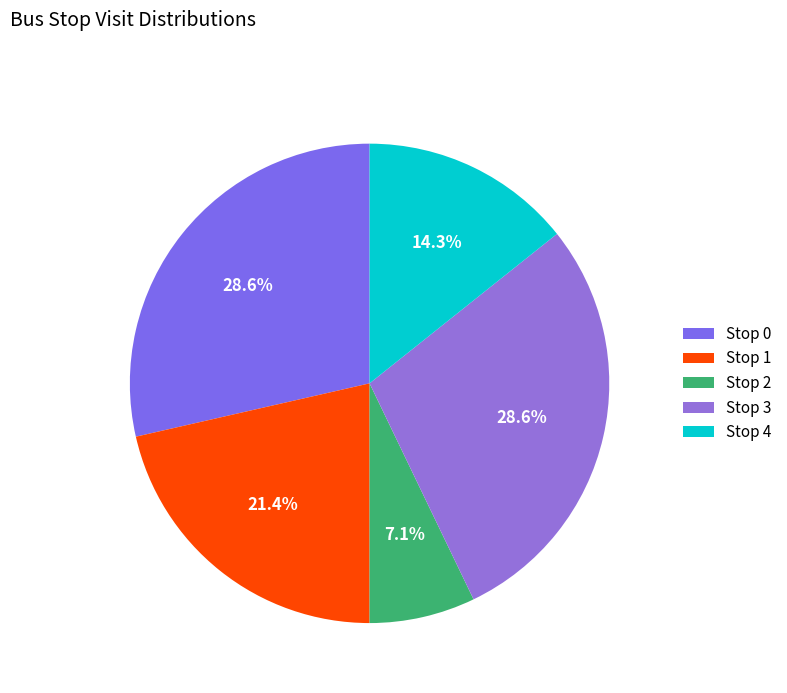

What is the change in value from Stop 0 to Stop 2?

-3